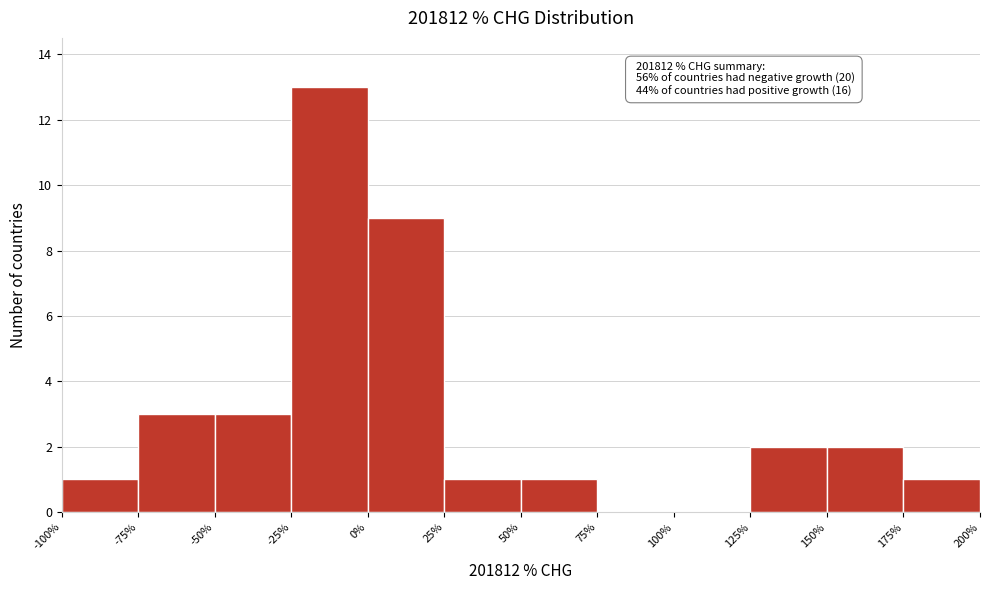

Over which range of the x-axis is the bar tallest?

-25% to 0%